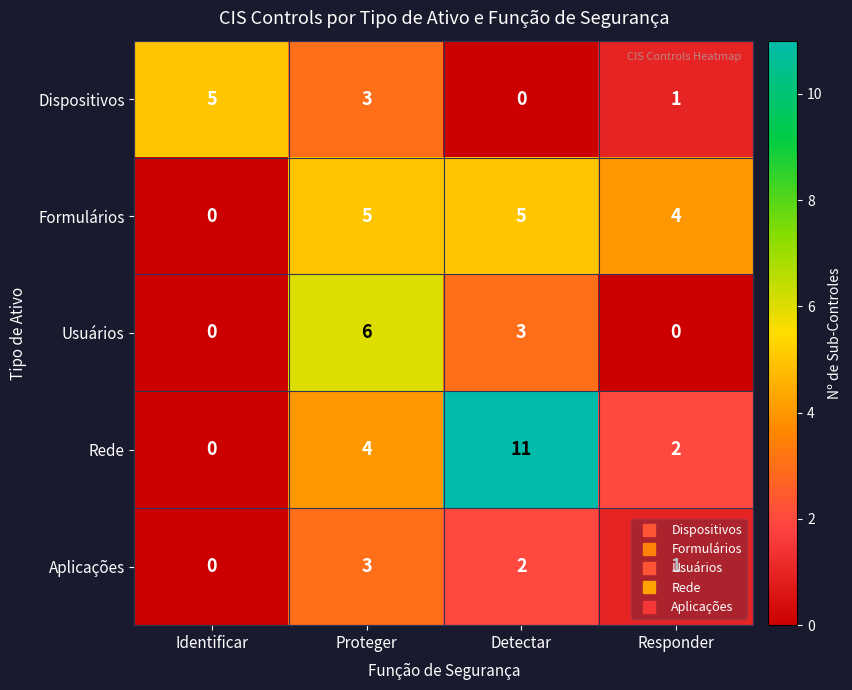

The Usuários series shows -4 at Responder. True or false?

False